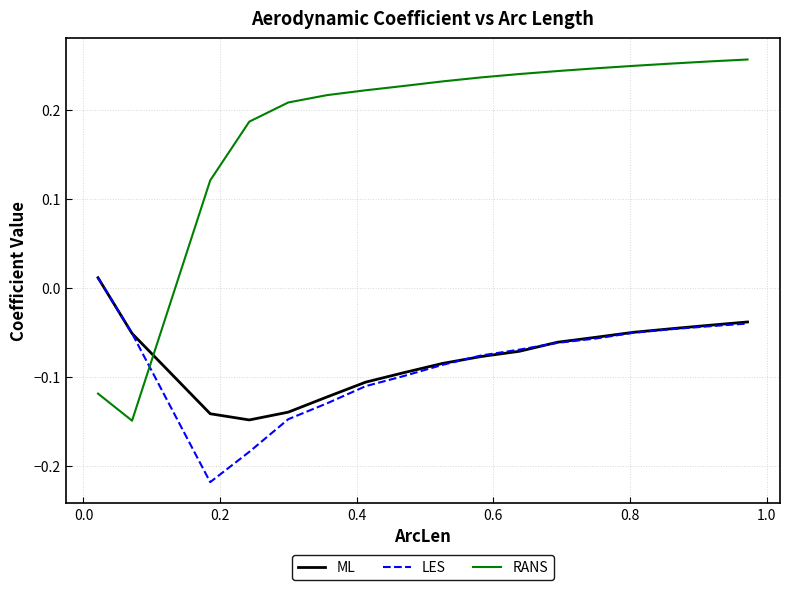

Which series has the largest total across all categories?

RANS